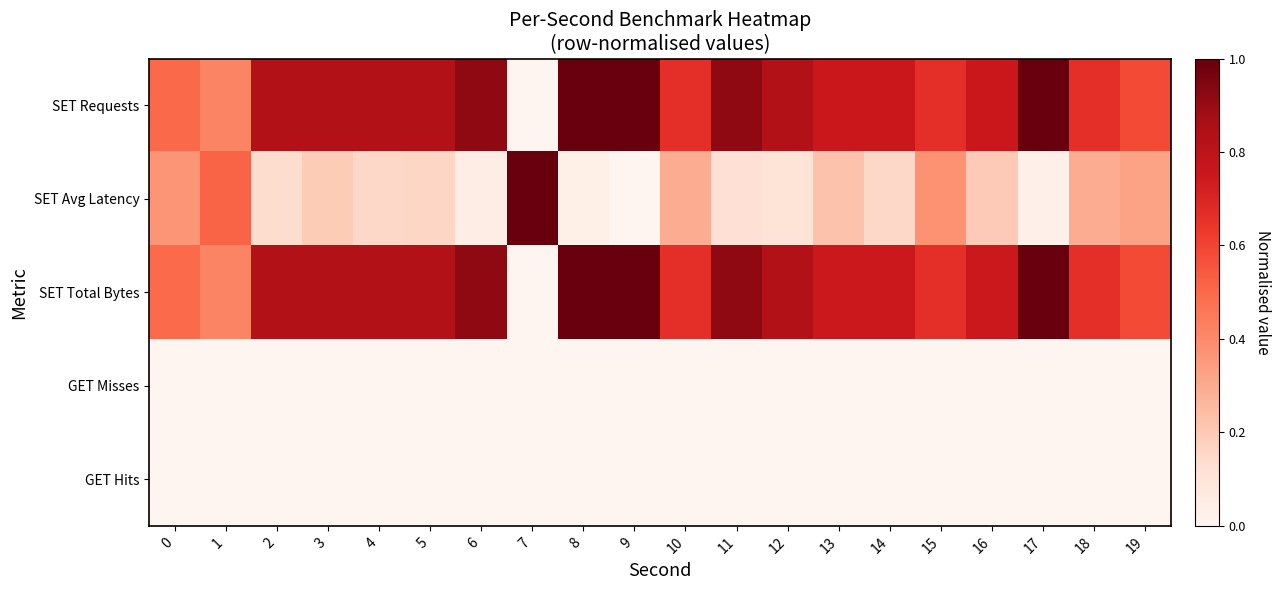

What is the total value across all series at 6?

1.9